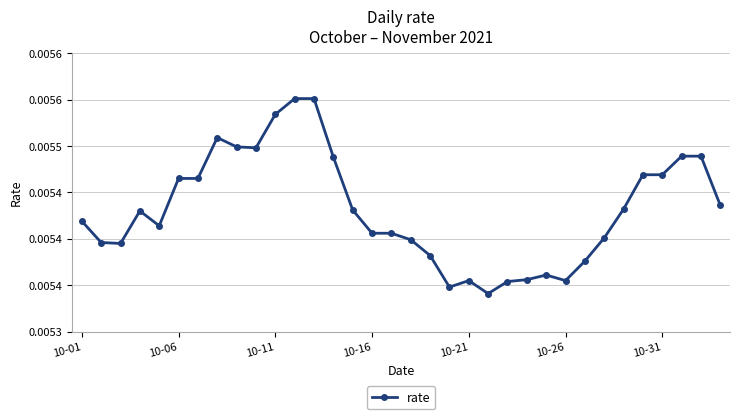

Is this an area chart (filled region under the line)?

No